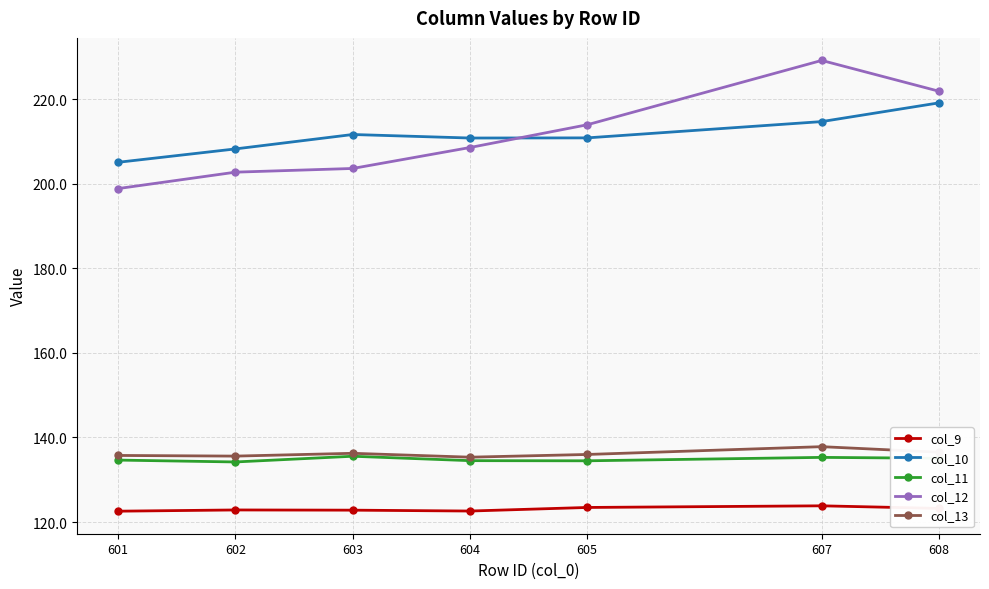

True or false: col_11 has a value of 196.0 at 608.

False